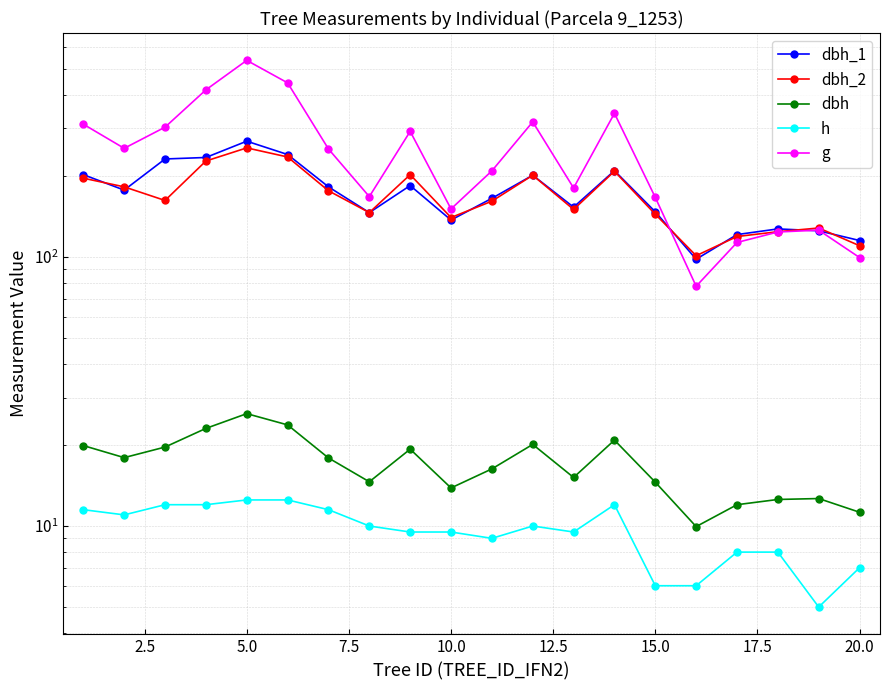

What is the sum of all g values?

4880.6